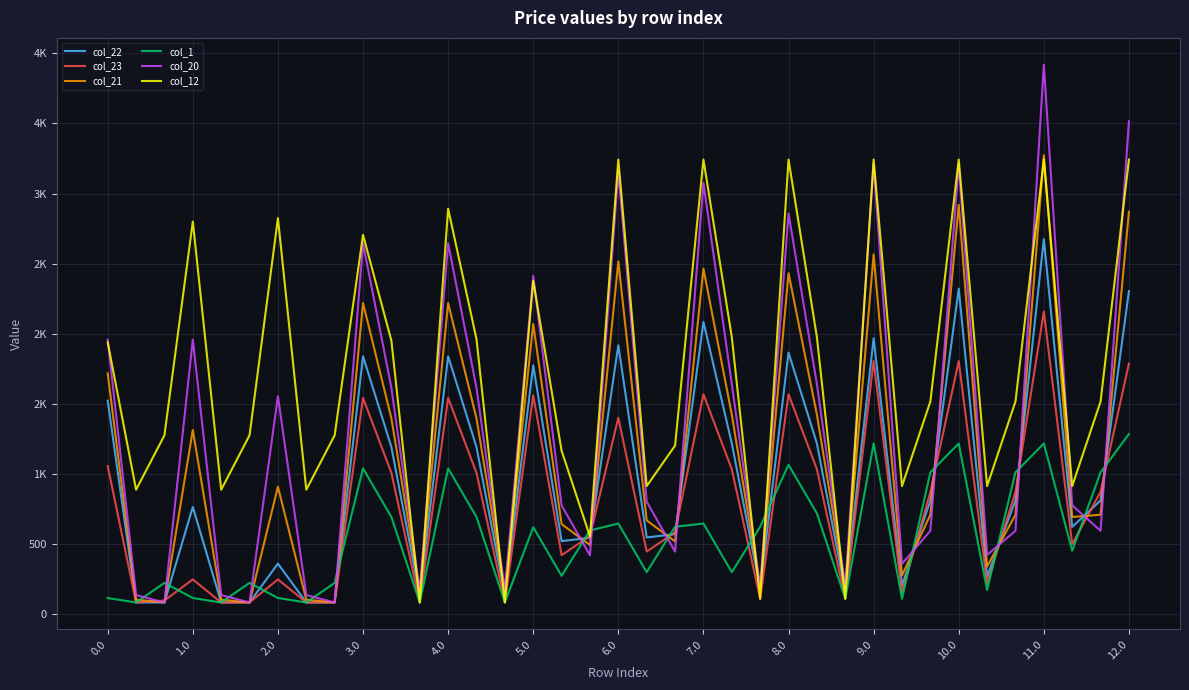

At how many categories does at least one series exceed 1978?

12